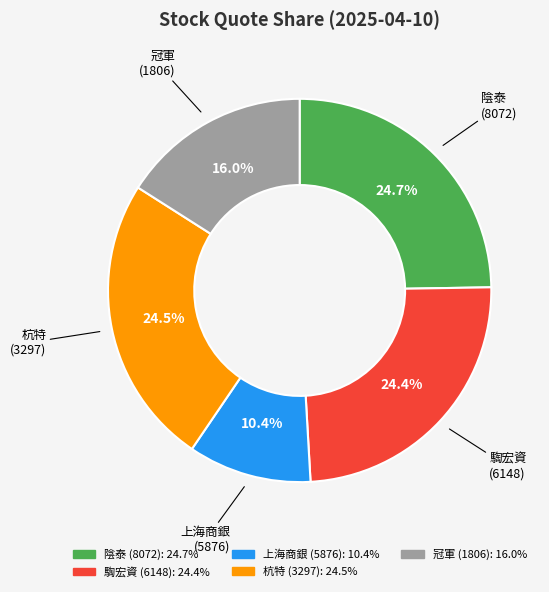

What is the ratio of the value at 上海商銀 to the value at 陰泰?

0.4